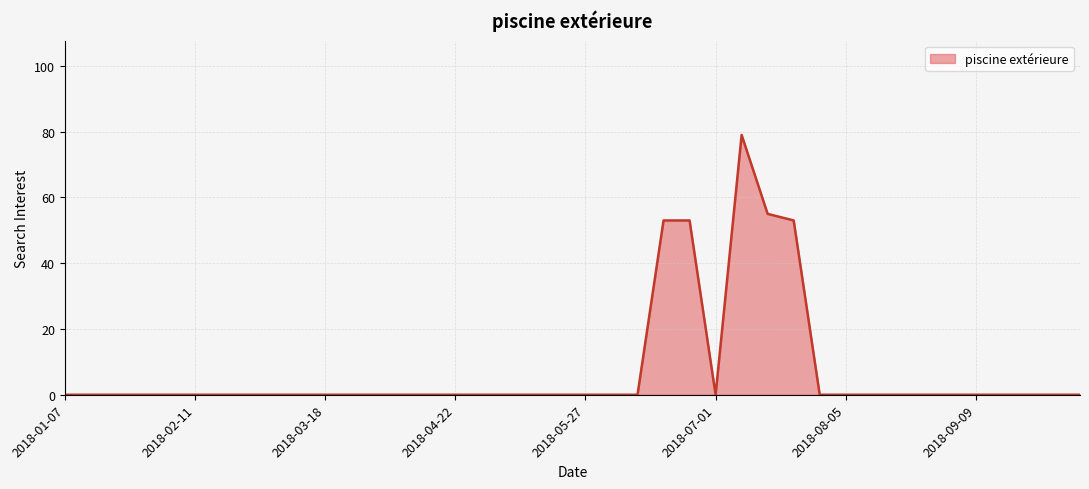

What is the sum of all values?

293